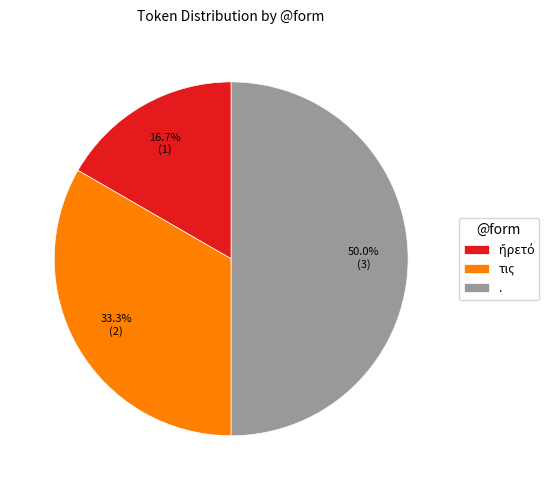

Approximately how many times larger is the value at τις compared to .?

0.7